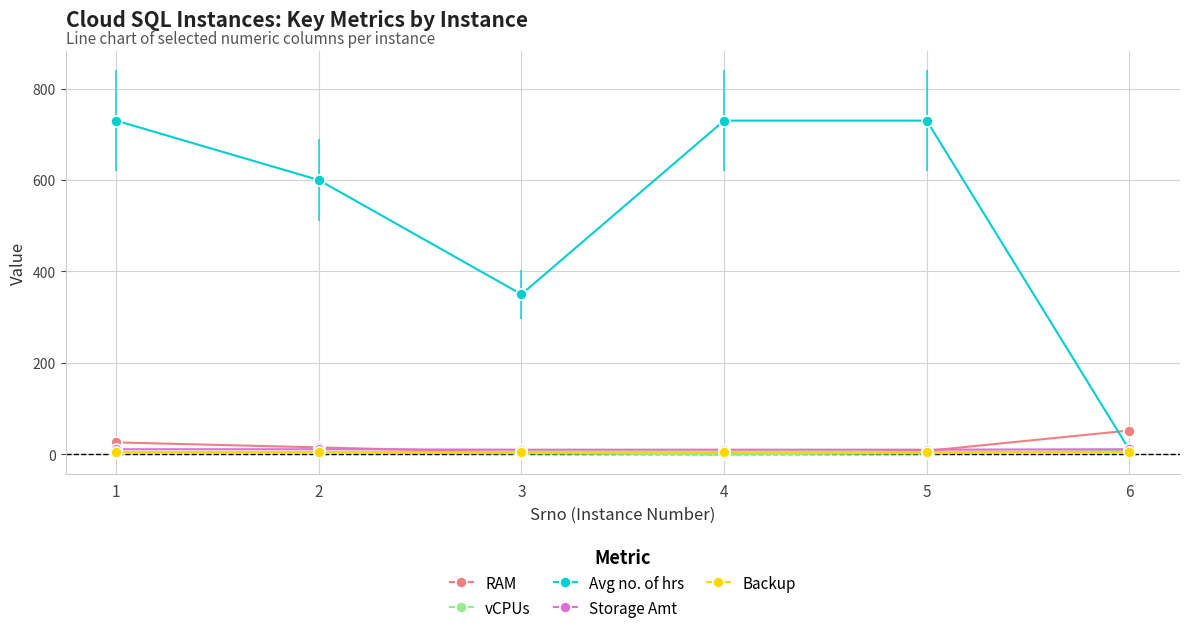

The value of Avg no. of hrs at 4 is 730.0. True or false?

True